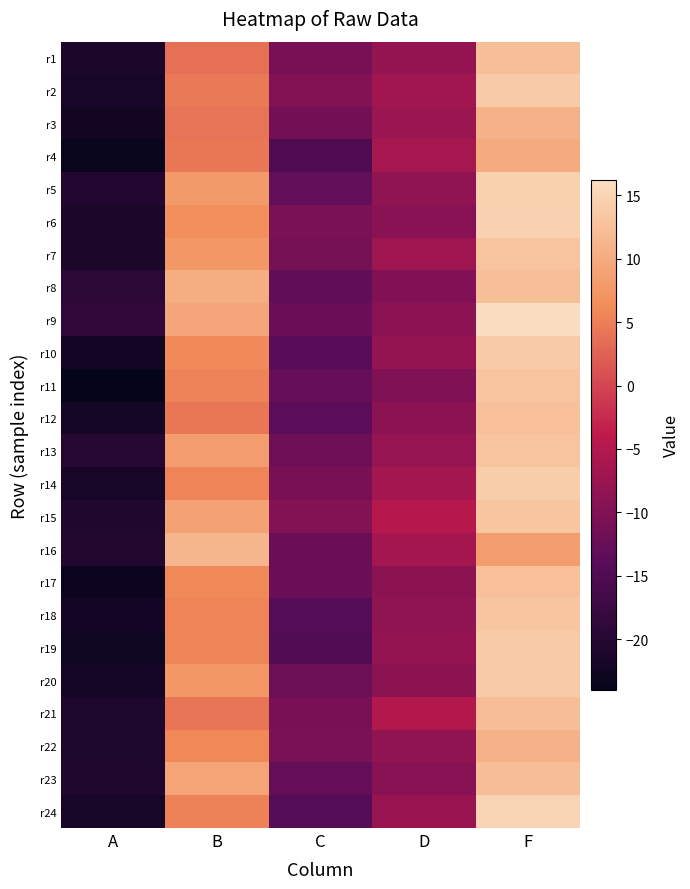

List the series in order of their peak value, lowest first.

r4, r22, r3, r16, r23, r21, r8, r1, r17, r12, r7, r13, r11, r18, r15, r19, r20, r10, r2, r14, r5, r6, r24, r9